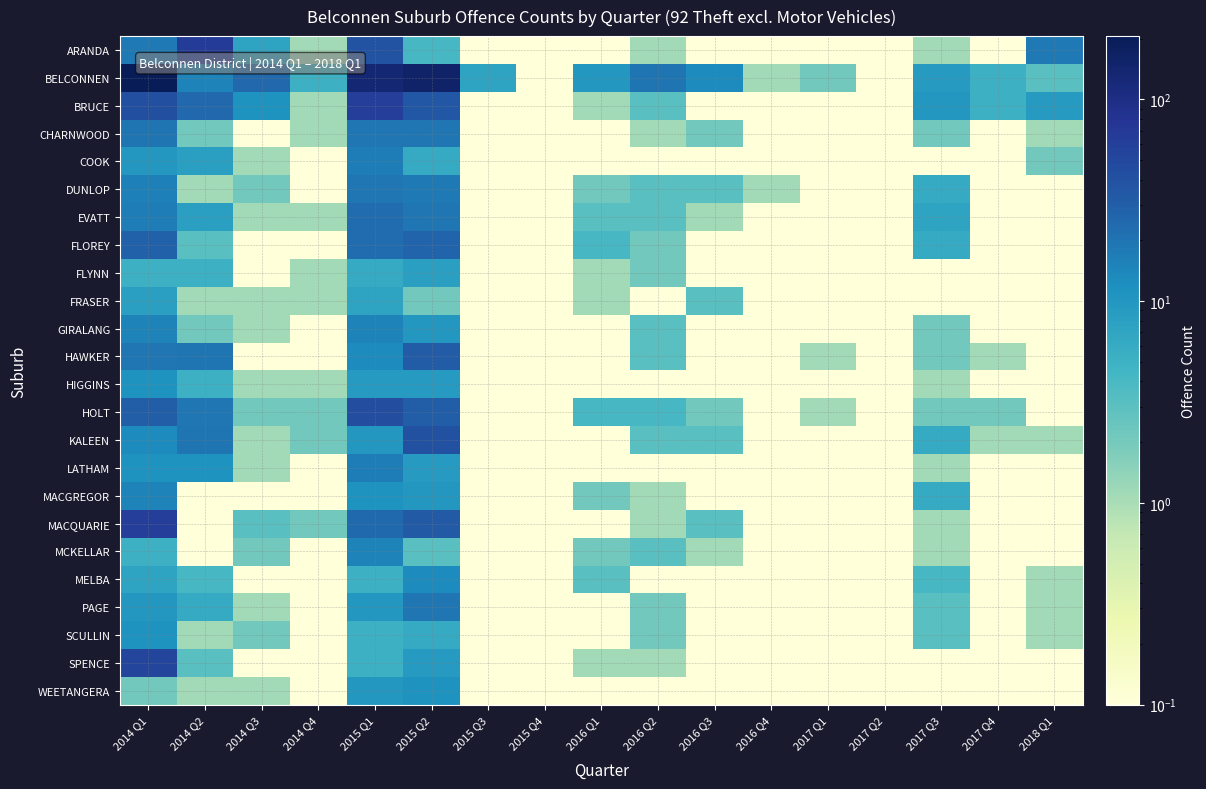

At which category does the chart reach its peak across all series?

2014 Q1